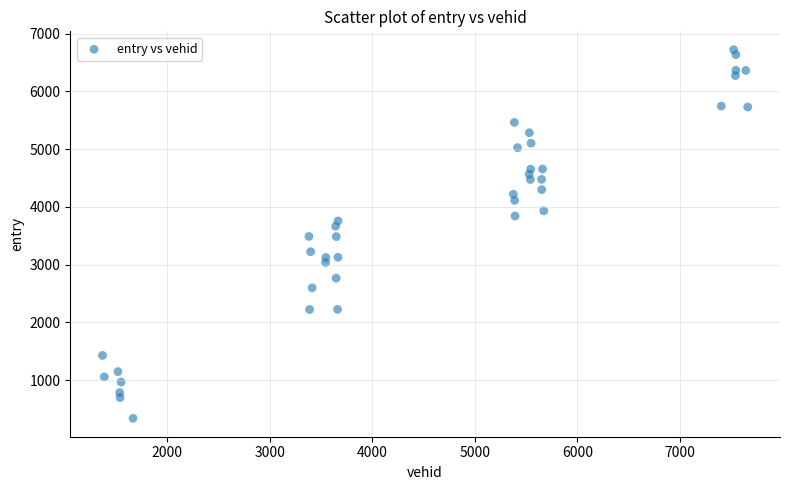

What is the range of Y values (max minus min)?

6384.9